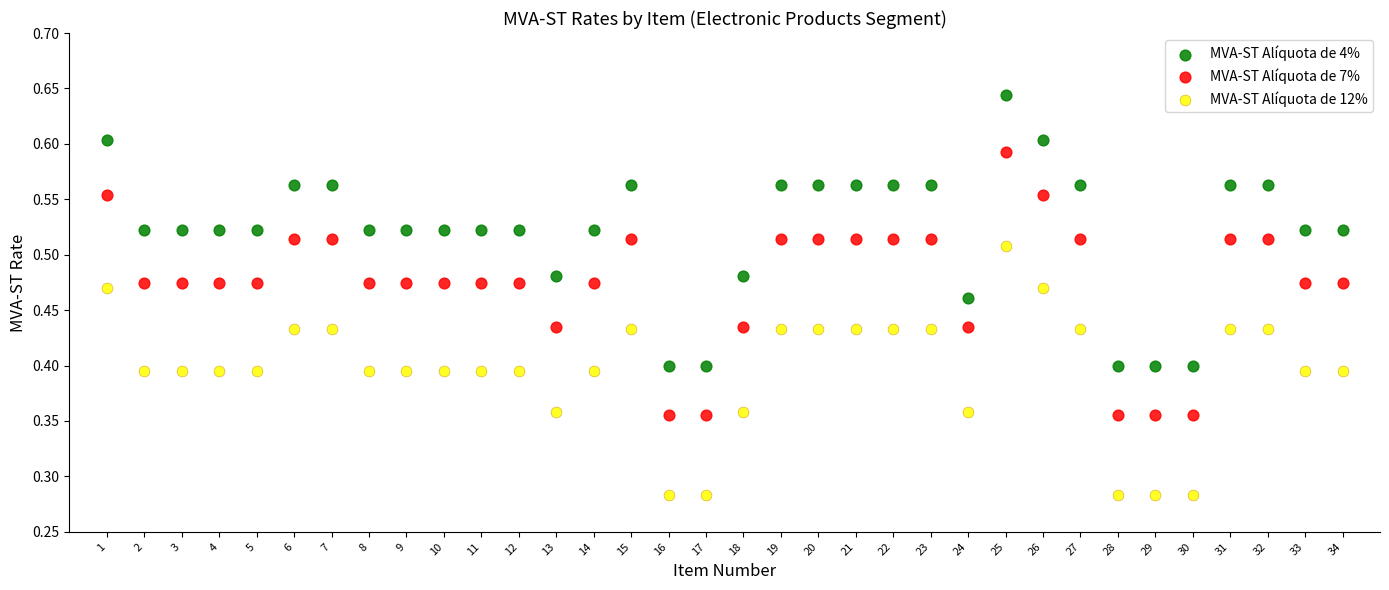

Which series contains the lowest Y value?

MVA-ST Alíquota de 12%